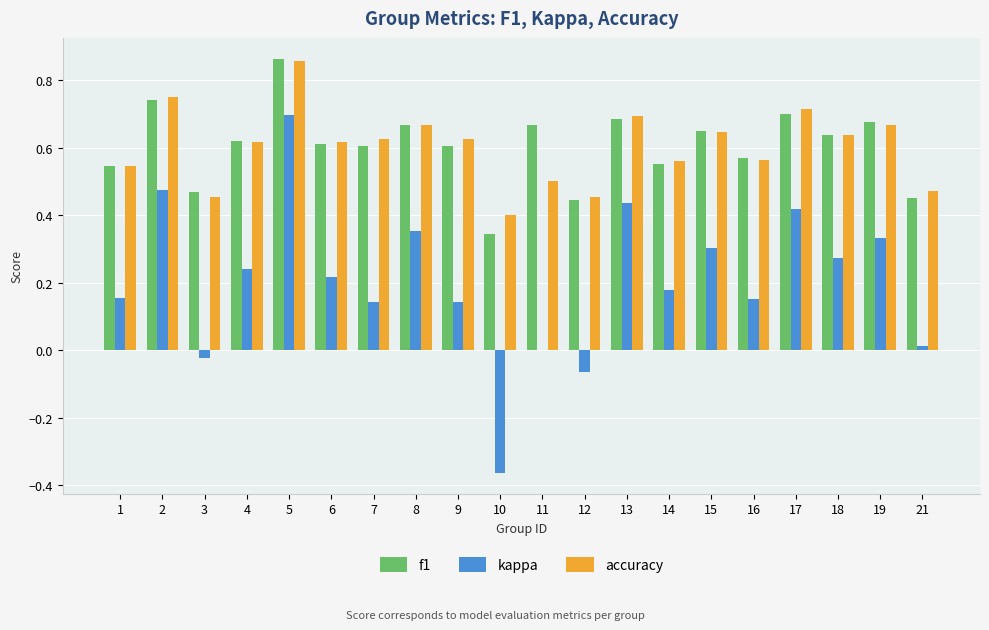

Count the f1 values in the range 0 to 1.

20